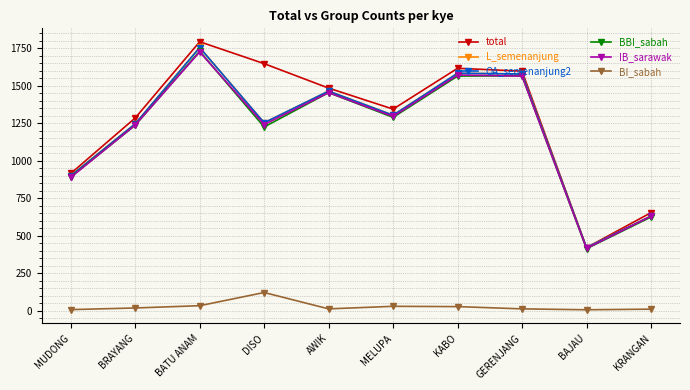

True or false: total has a value of 1831 at BRAYANG.

False